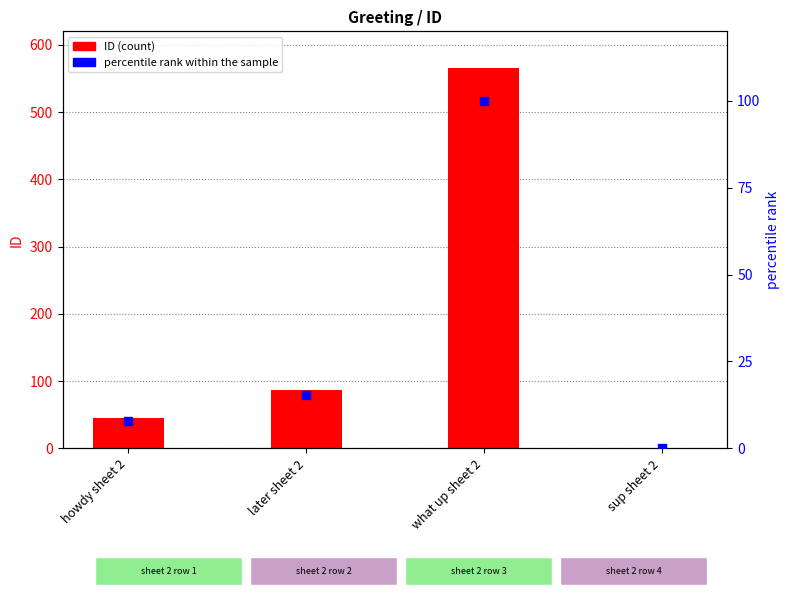

What are all the series names shown in the legend?

ID, percentile rank within the sample